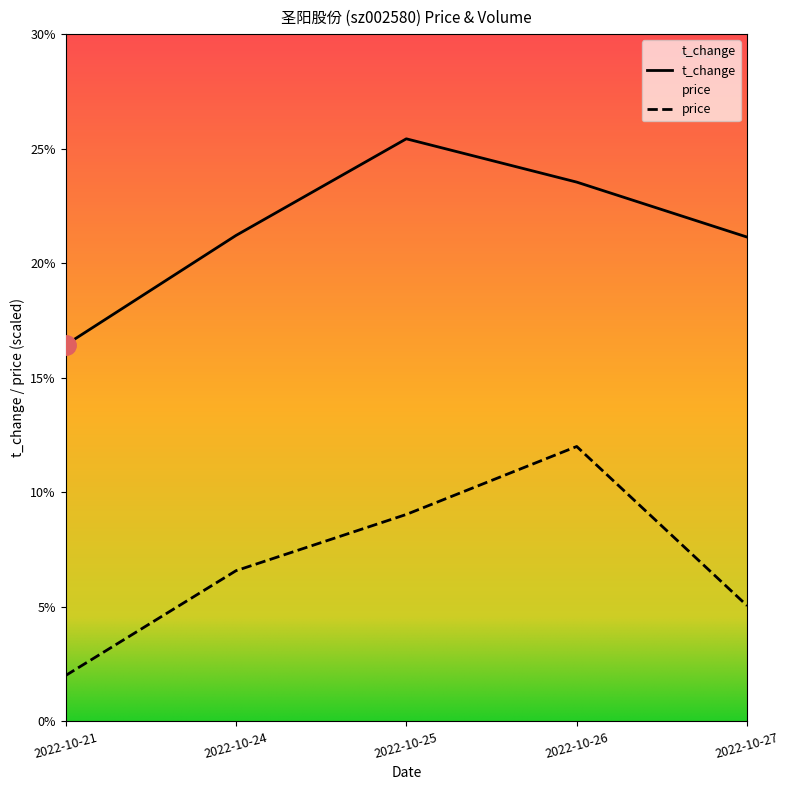

Between 2022-10-24 and 2022-10-26, which series saw the biggest shift?

price